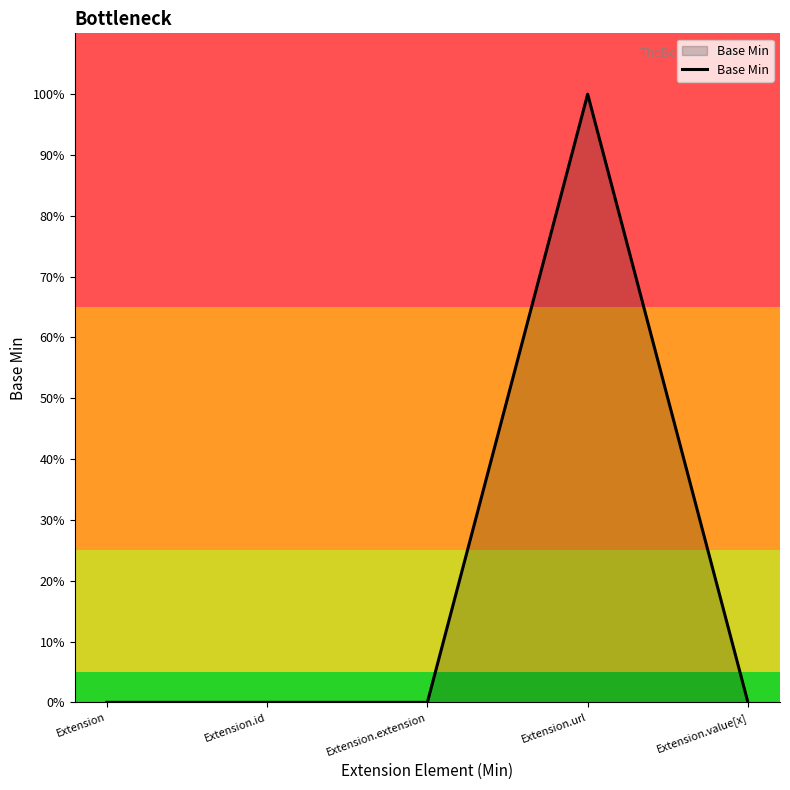

The chart shows a value of 0 at Extension.extension. True or false?

True